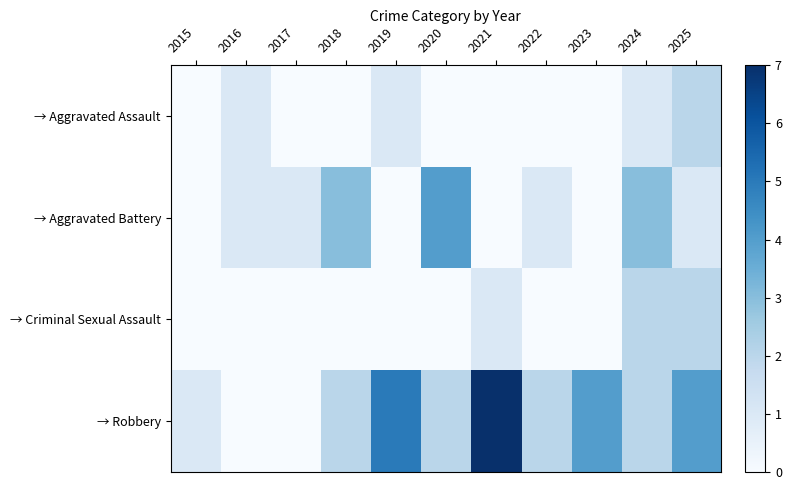

What is the greatest value displayed?

7